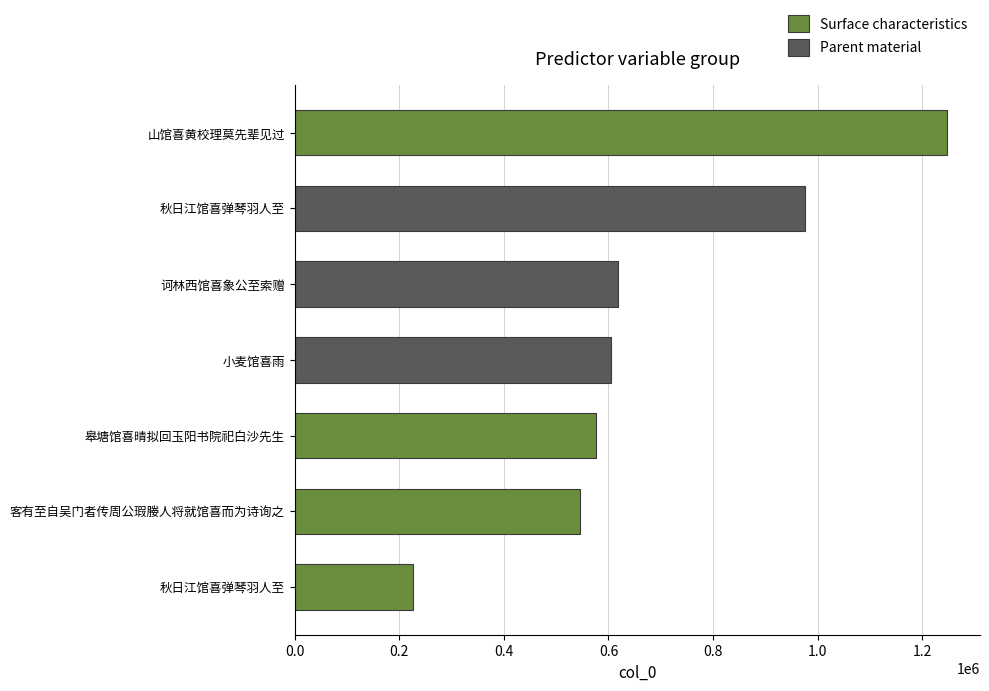

List the labels in order of value, smallest first.

秋日江馆喜弹琴羽人至, 客有至自吴门者传周公瑕媵人将就馆喜而为诗询之, 皋塘馆喜晴拟回玉阳书院祀白沙先生, 小麦馆喜雨, 诃林西馆喜象公至索赠, 秋日江馆喜弹琴羽人至, 山馆喜黄校理莫先辈见过